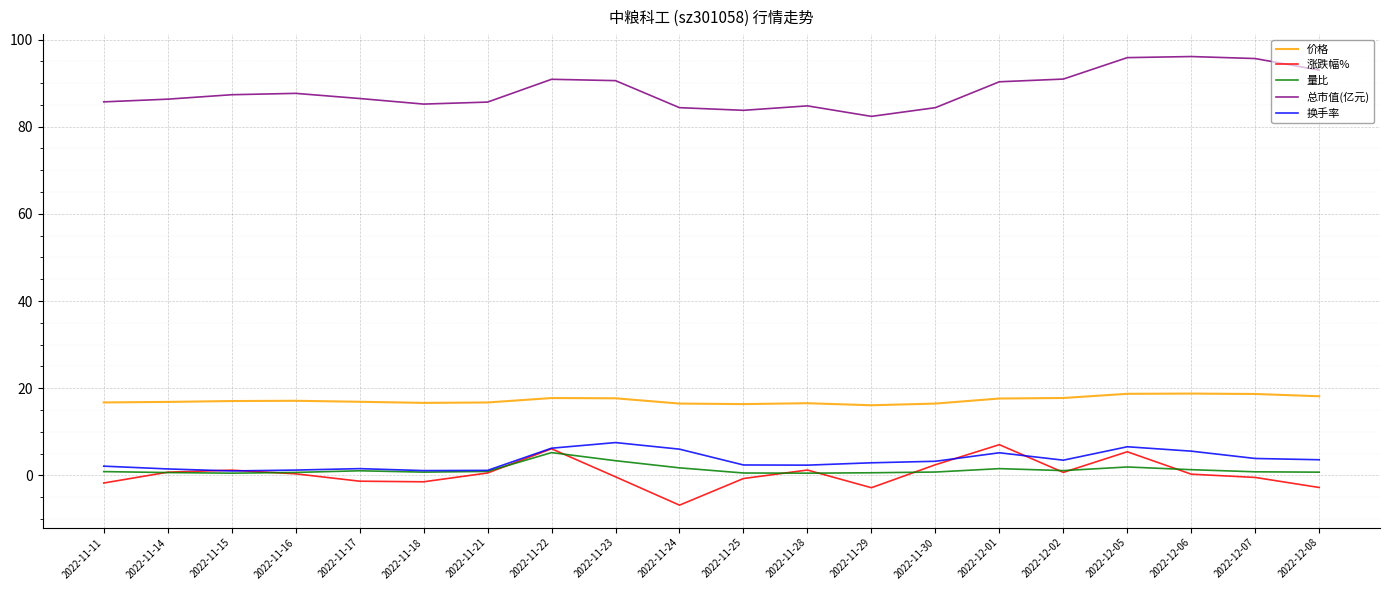

True or false: 量比 and 价格 intersect in this chart.

False